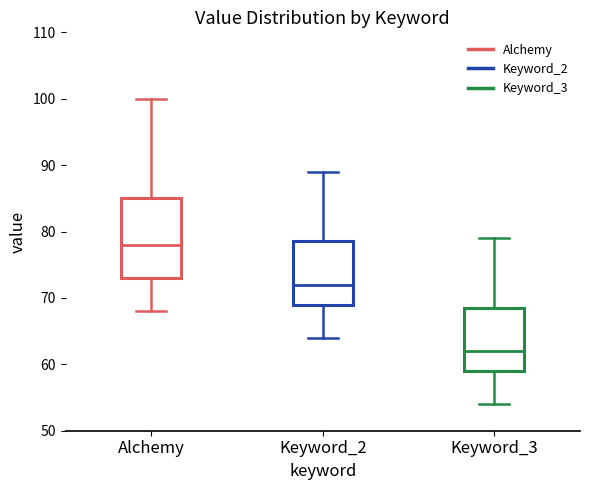

Where is the lower edge of the box for Keyword_2 on the y-axis? The values are not printed on the chart, so give them approximately, as read against the axis.

69